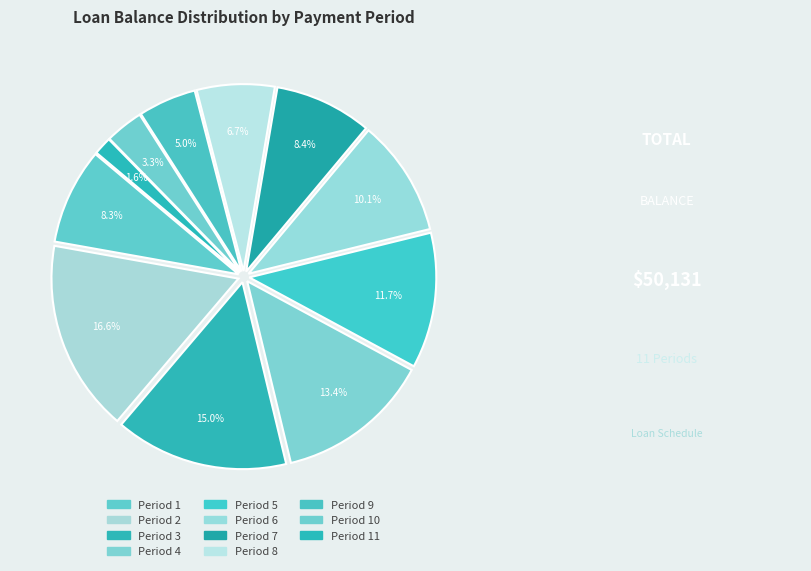

How many slices are in this pie chart?

11